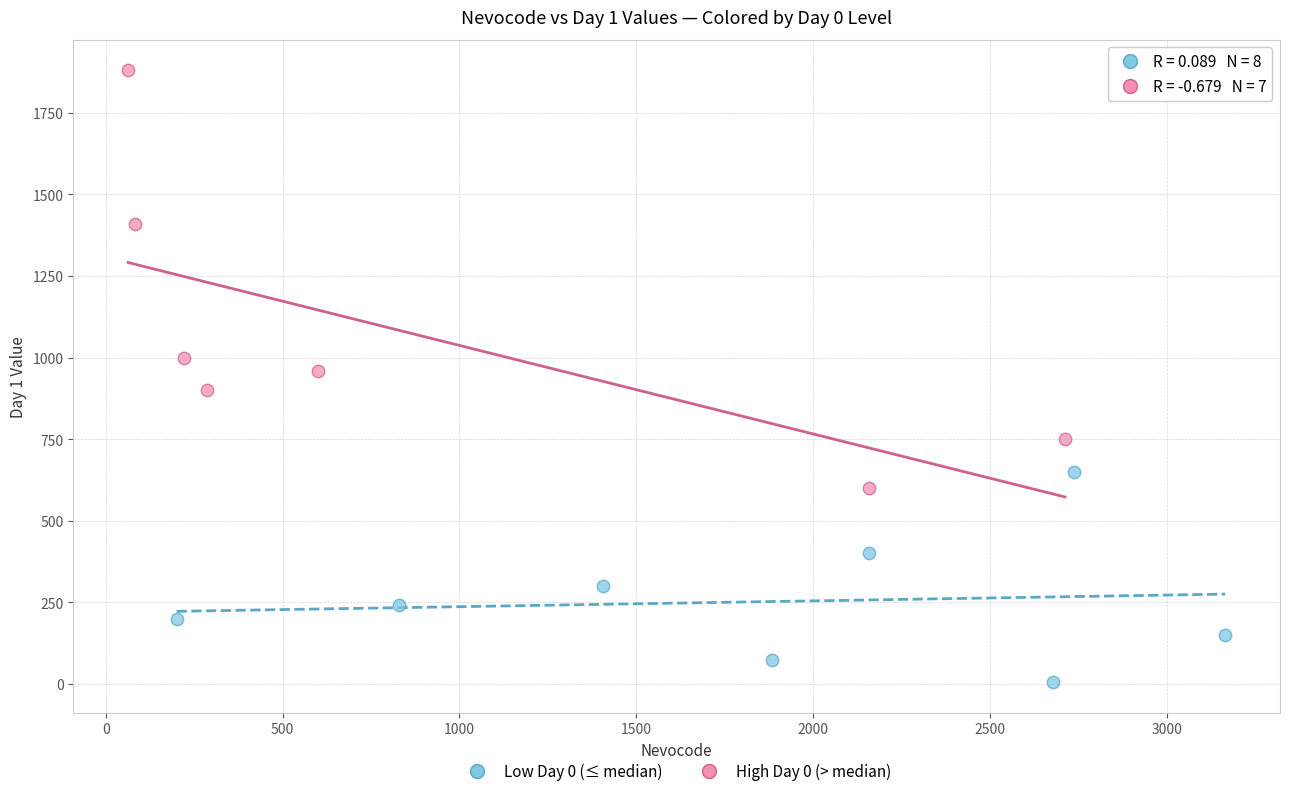

What are all the series names shown in the legend?

Low Day 0 (≤ median), High Day 0 (> median)